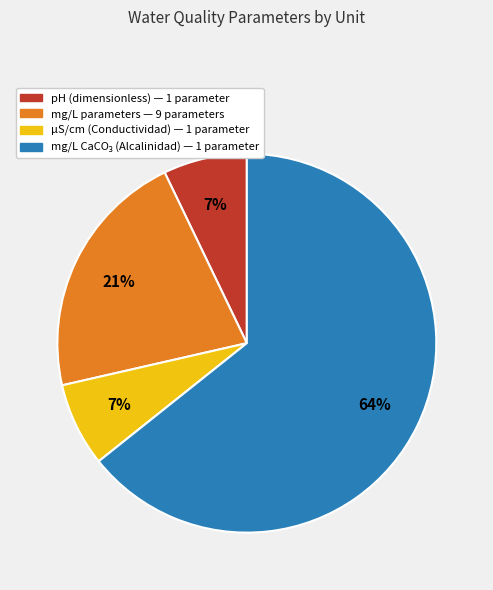

Does any single category account for the majority?

Yes